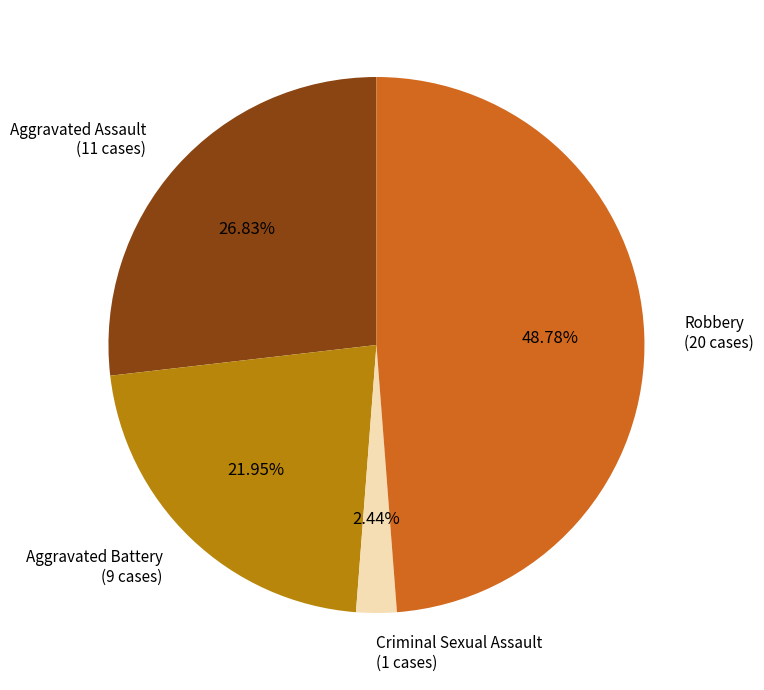

To the nearest percent, what is the difference between the largest and smallest slice percentages?

46%